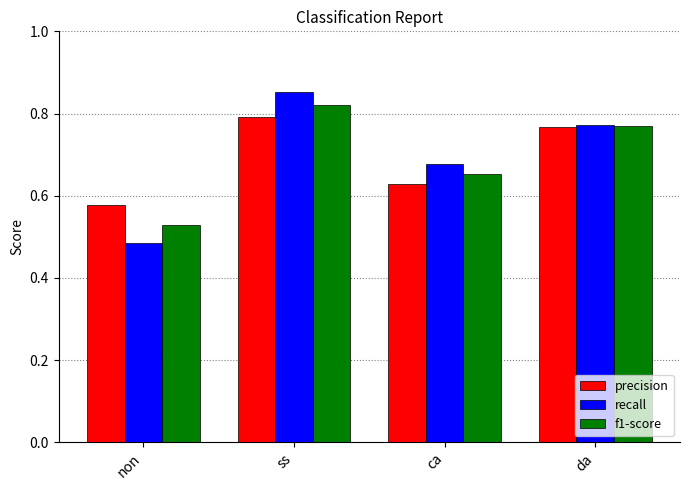

What is the label of the 2nd bar from the left?

ss